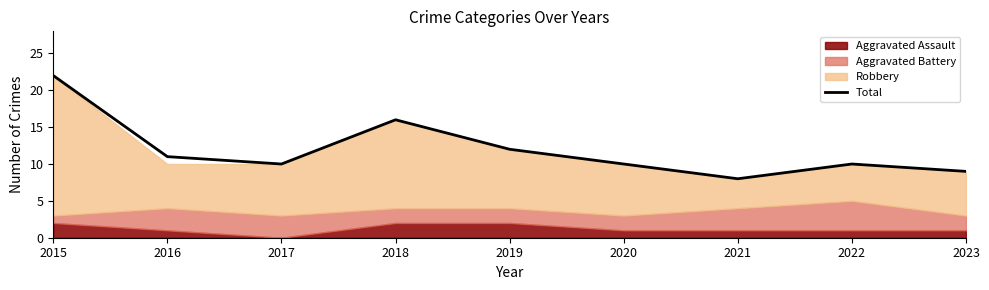

What is the approximate value at 2023?

9